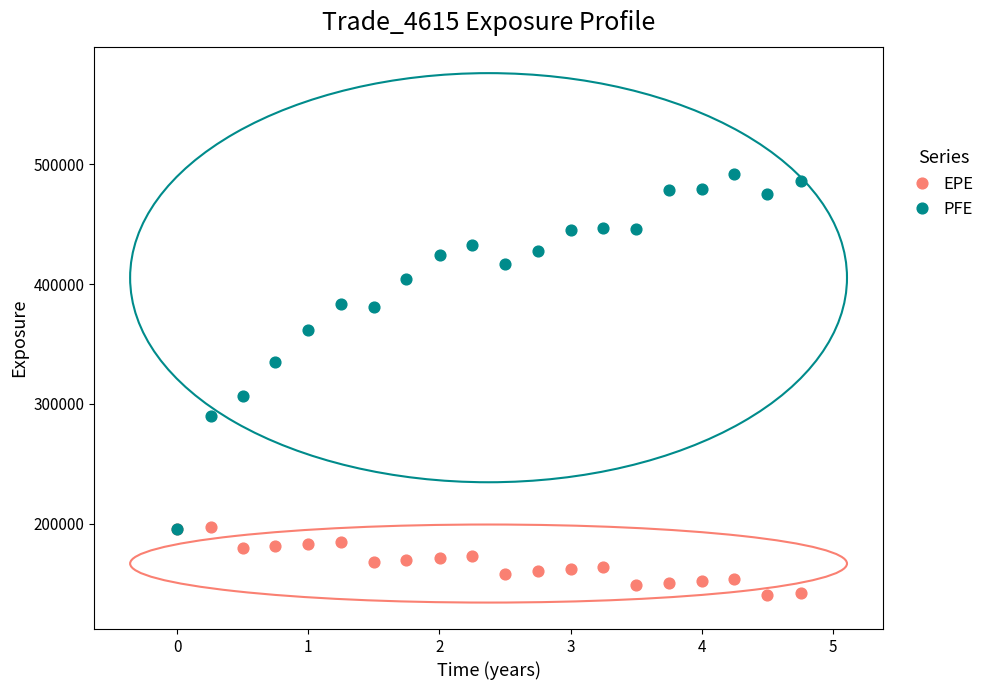

What are all the series names shown in the legend?

EPE, PFE